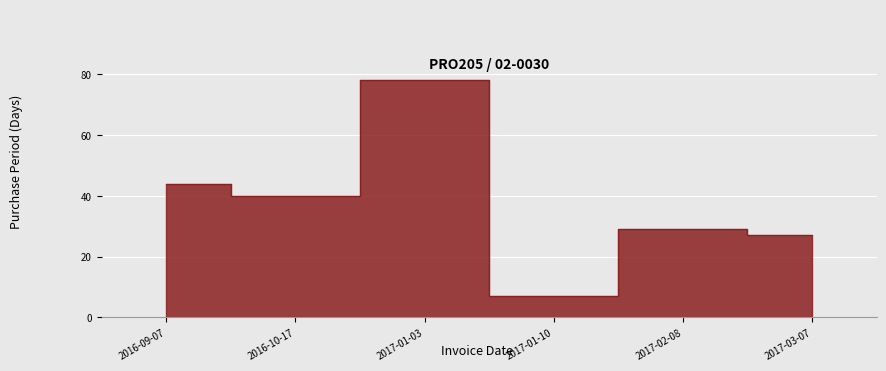

True or false: the data has more than 0 interior local peaks.

True